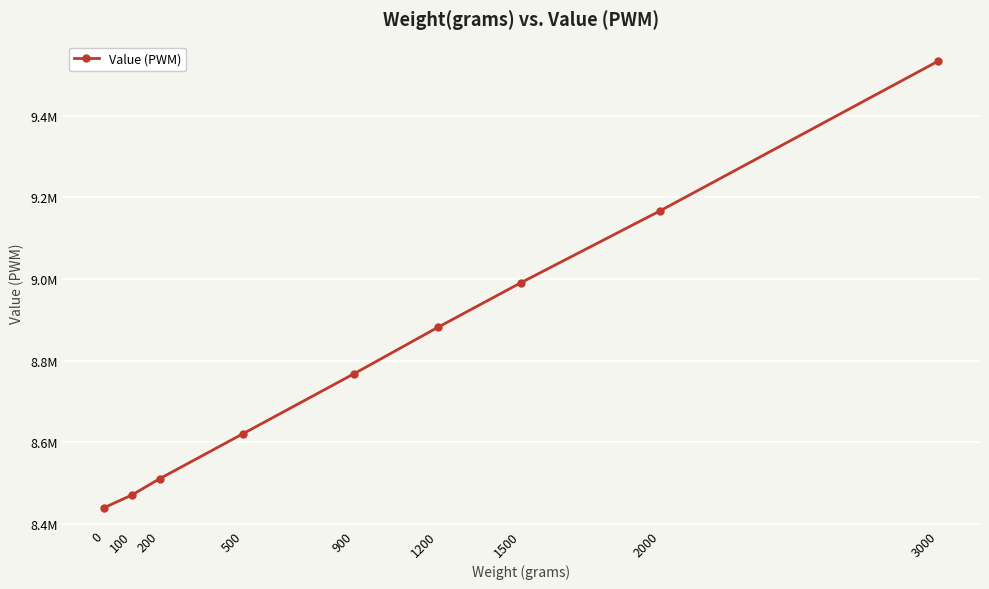

Where does the data first go above 8768127?

1200